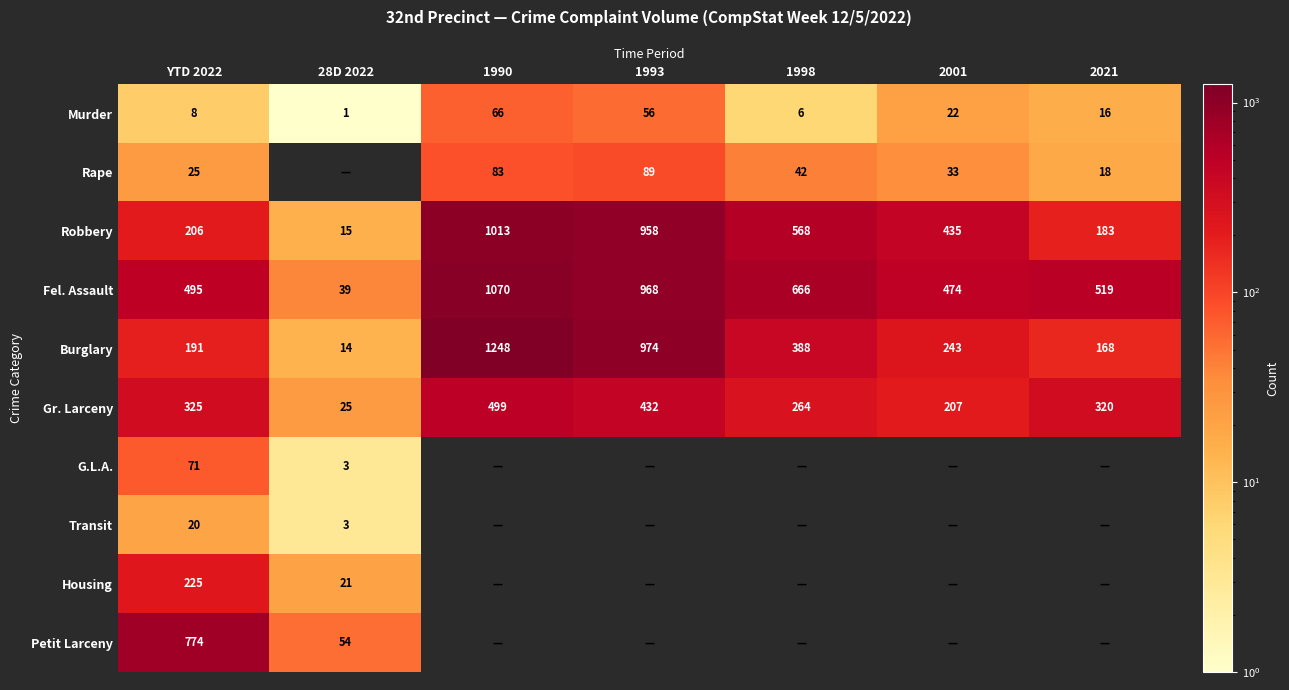

What is the maximum value shown in the chart?

1248